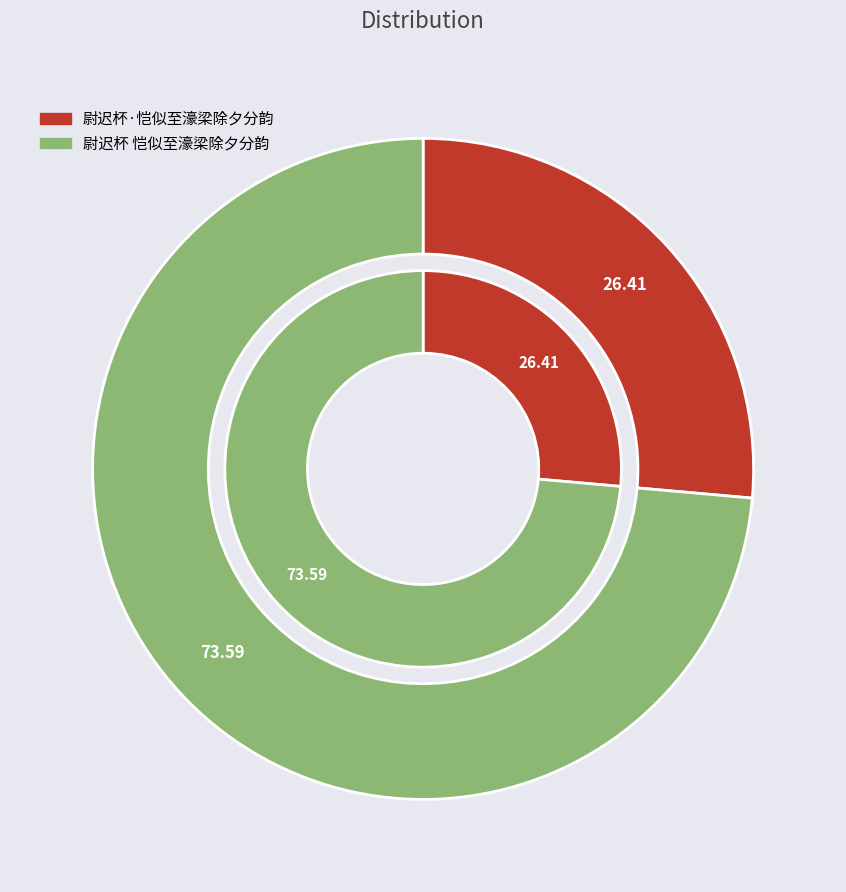

How much of the chart is everything except 尉迟杯 恺似至濠梁除夕分韵?

26.4%